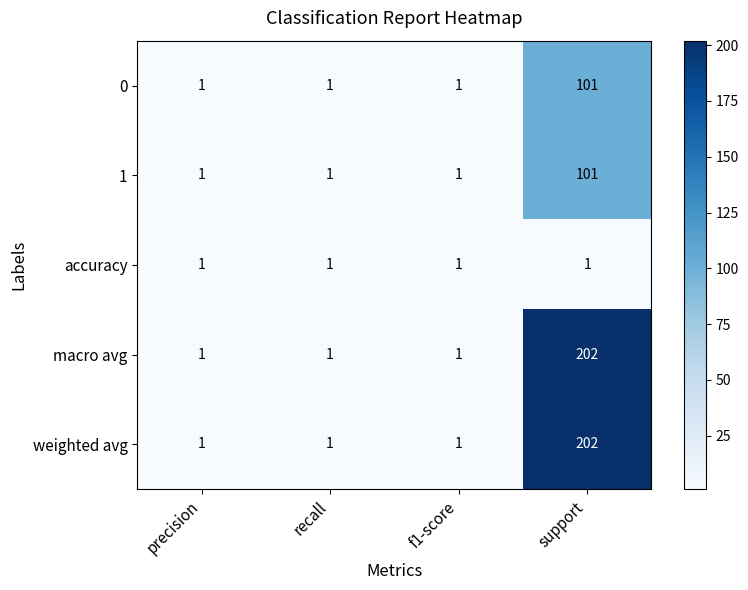

True or false: weighted avg has a value of 1 at f1-score.

True